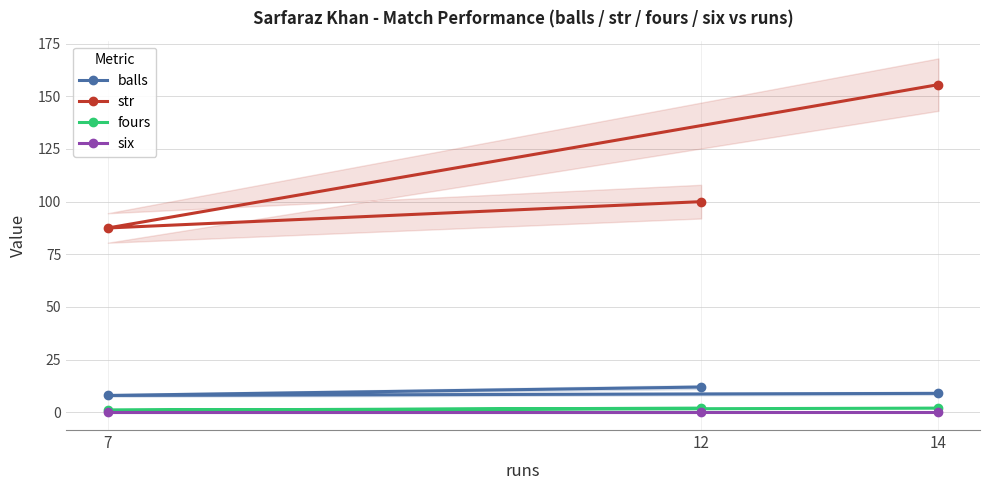

What is the maximum value shown in the chart?

155.6